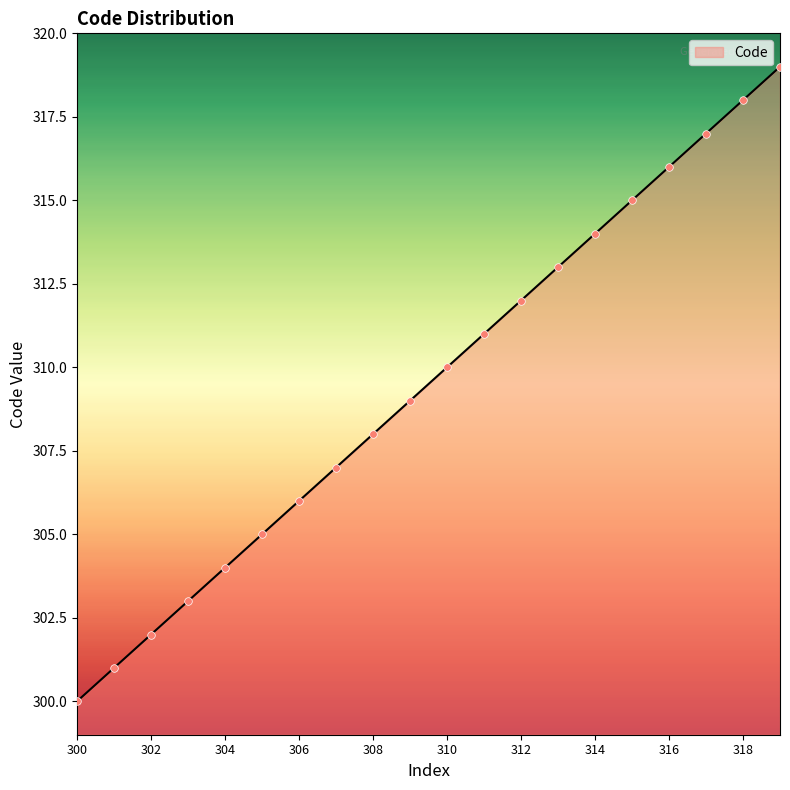

What is the maximum value shown in the chart?

319